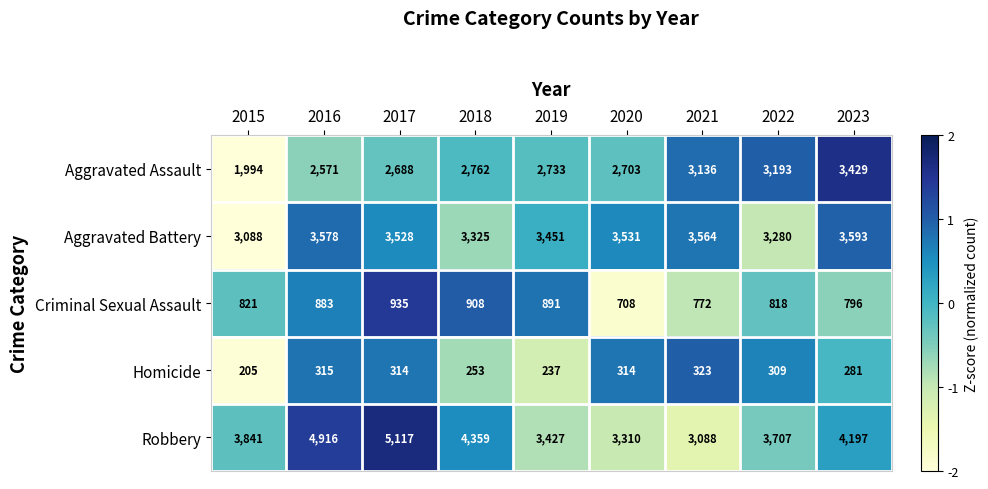

True or false: Aggravated Battery has a value of 1586 at 2021.

False